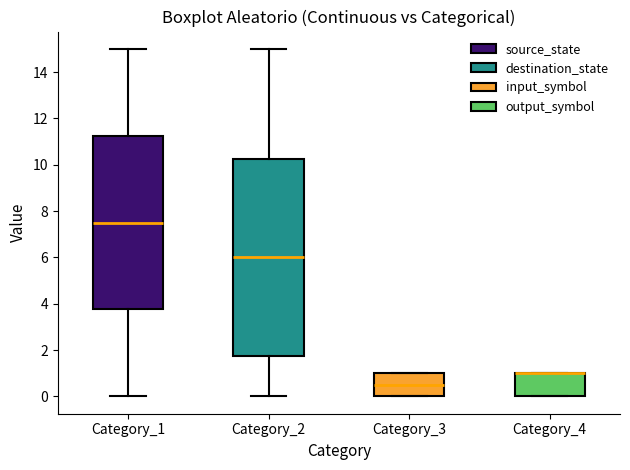

Which box is the tallest, from its lower edge to its upper edge?

Category_2